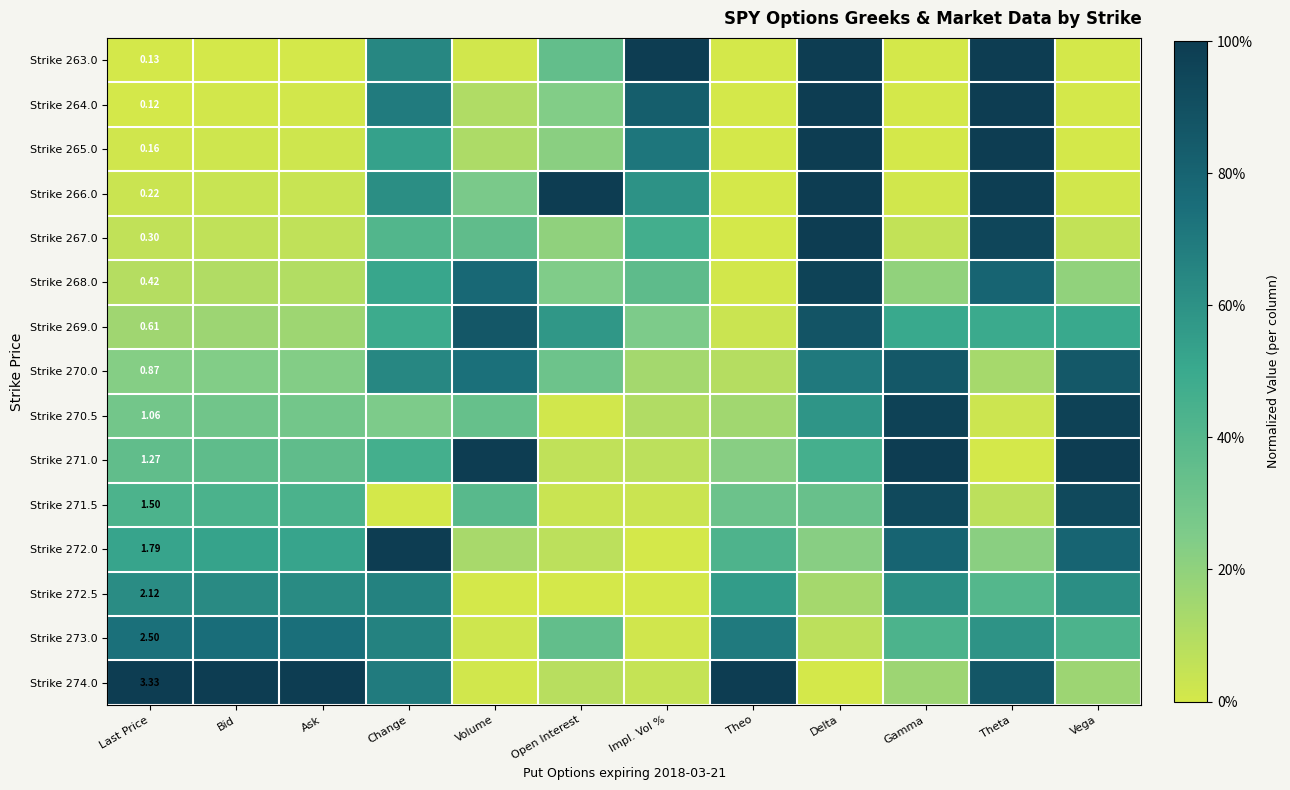

List the labels in order of Strike 271.0 value, smallest first.

Theta, Open Interest, Impl. Vol %, Theo, Last Price, Ask, Bid, Delta, Change, Volume, Gamma, Vega